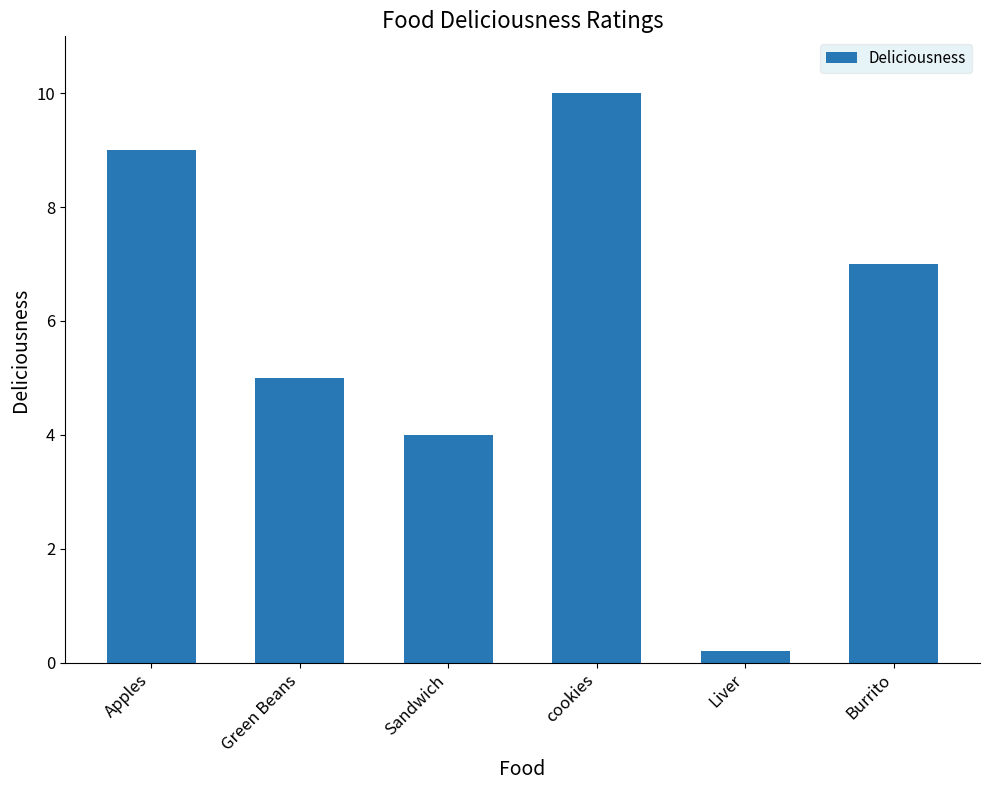

Between Green Beans and cookies, which is larger?

cookies